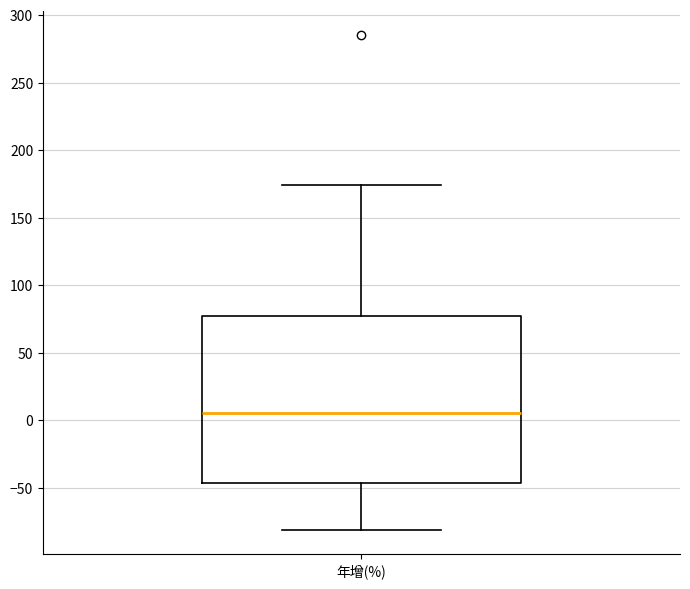

Where is the upper edge of the box for 年增(%) on the y-axis? The values are not printed on the chart, so give them approximately, as read against the axis.

80